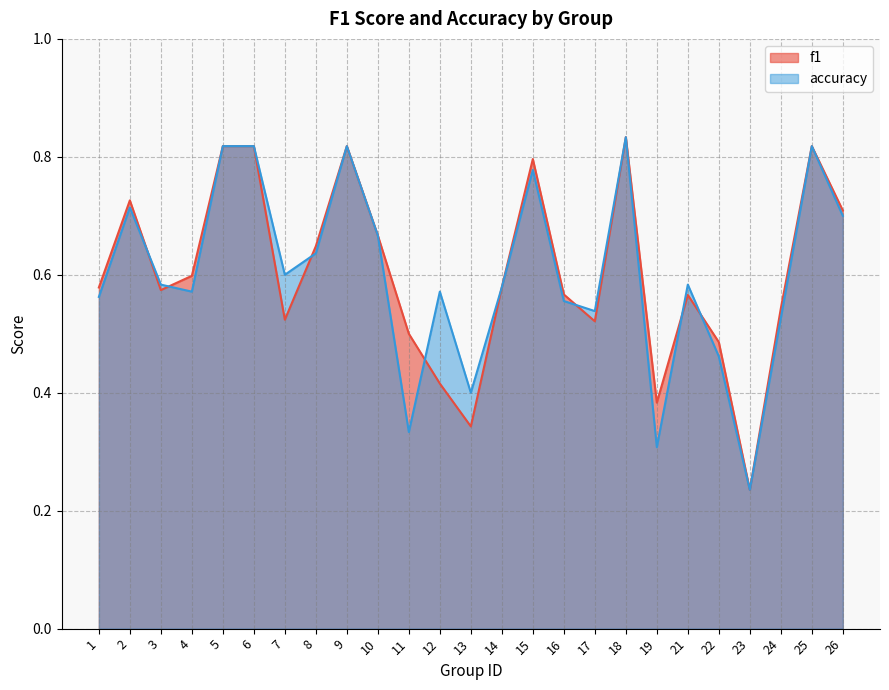

At how many categories does at least one series exceed 0?

25